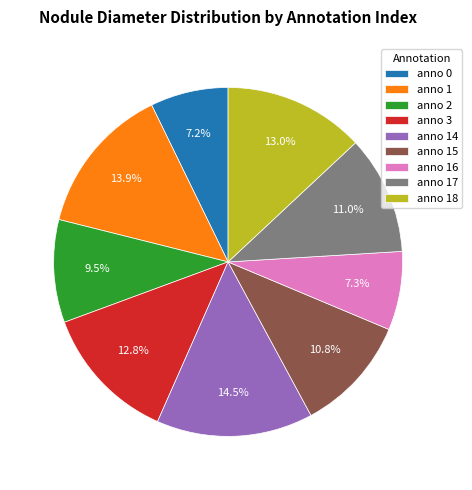

Between anno 16 and anno 18, which is larger?

anno 18